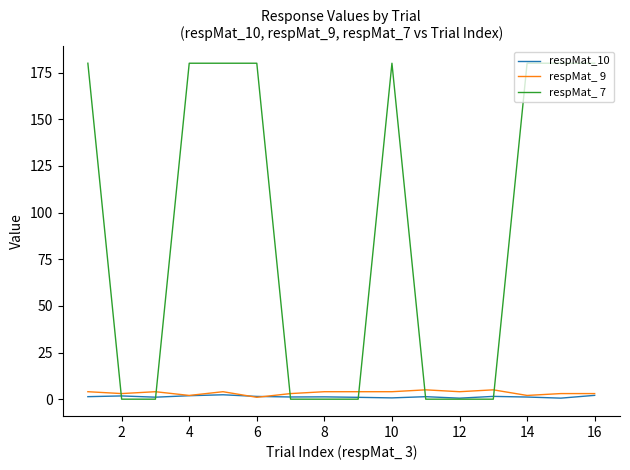

What is the maximum value shown in the chart?

180.0